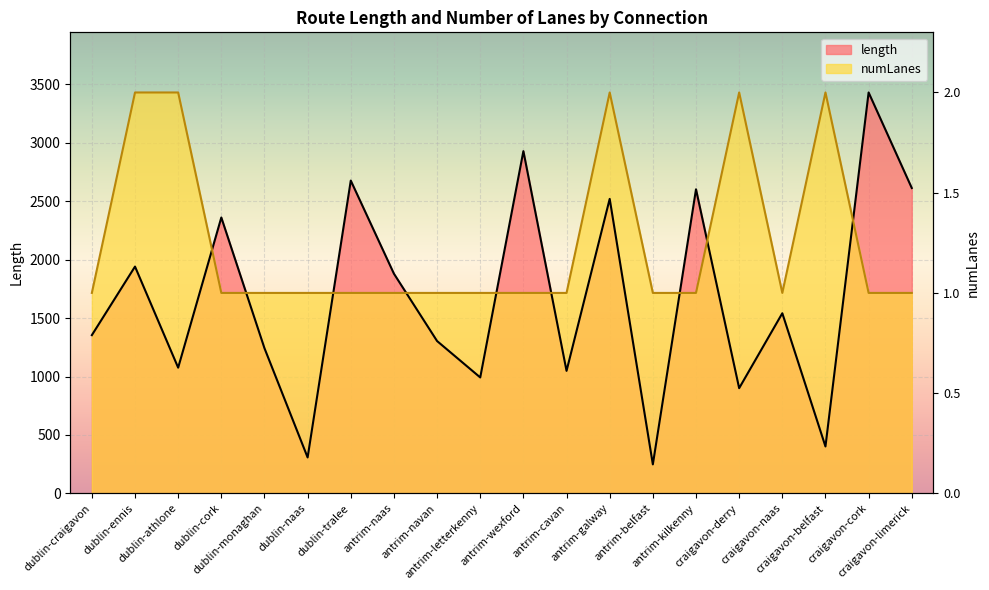

At which label does length first exceed 1541?

dublin-ennis